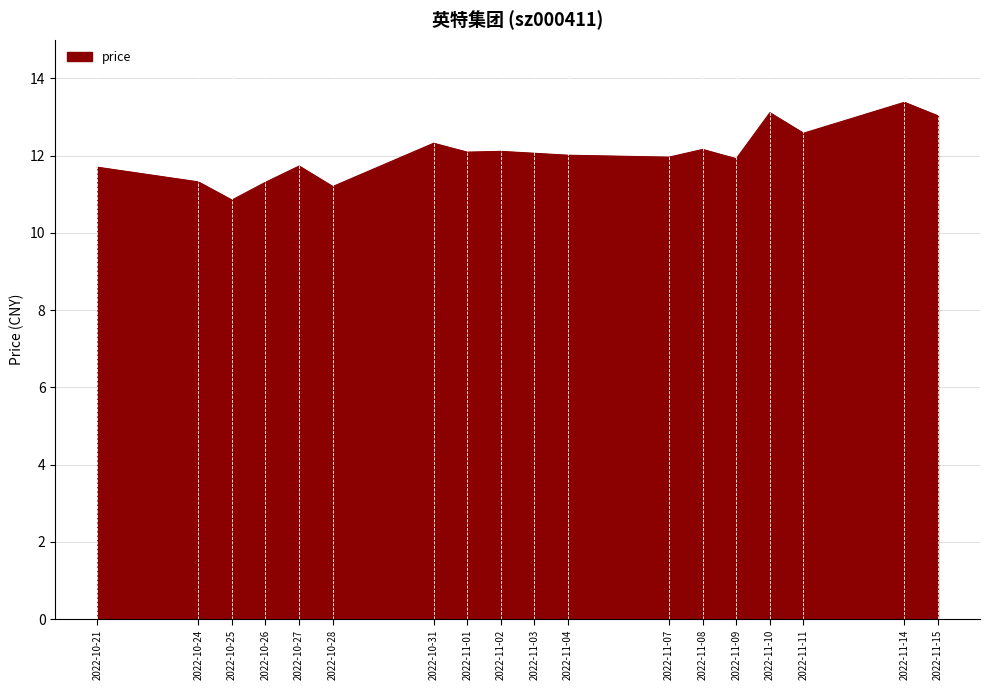

What is the maximum value shown in the chart?

13.4